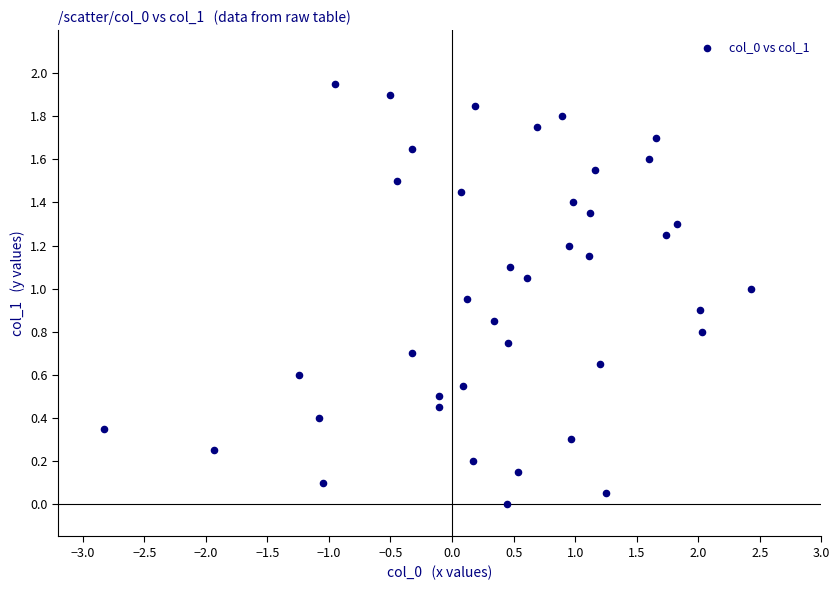

How many points are shown in the scatter plot?

40